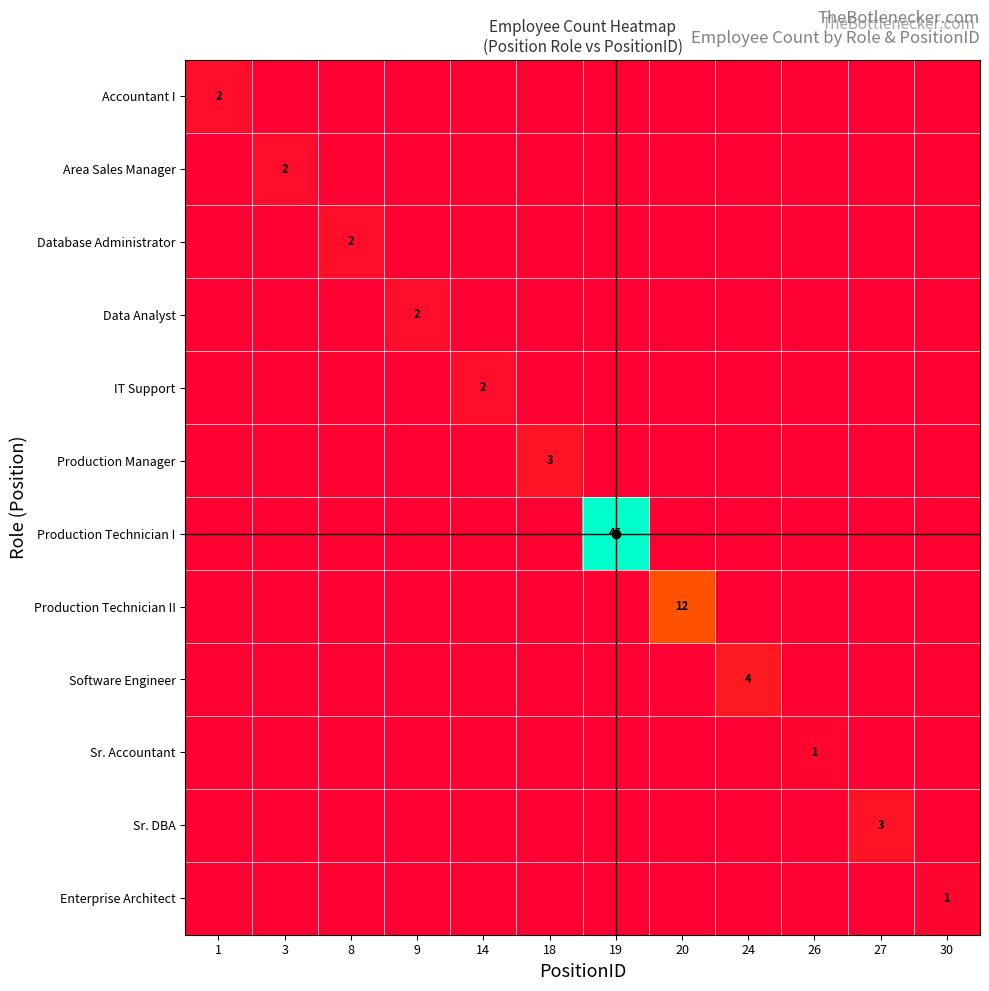

True or false: Sr. DBA has a value of 3 at 27.

True